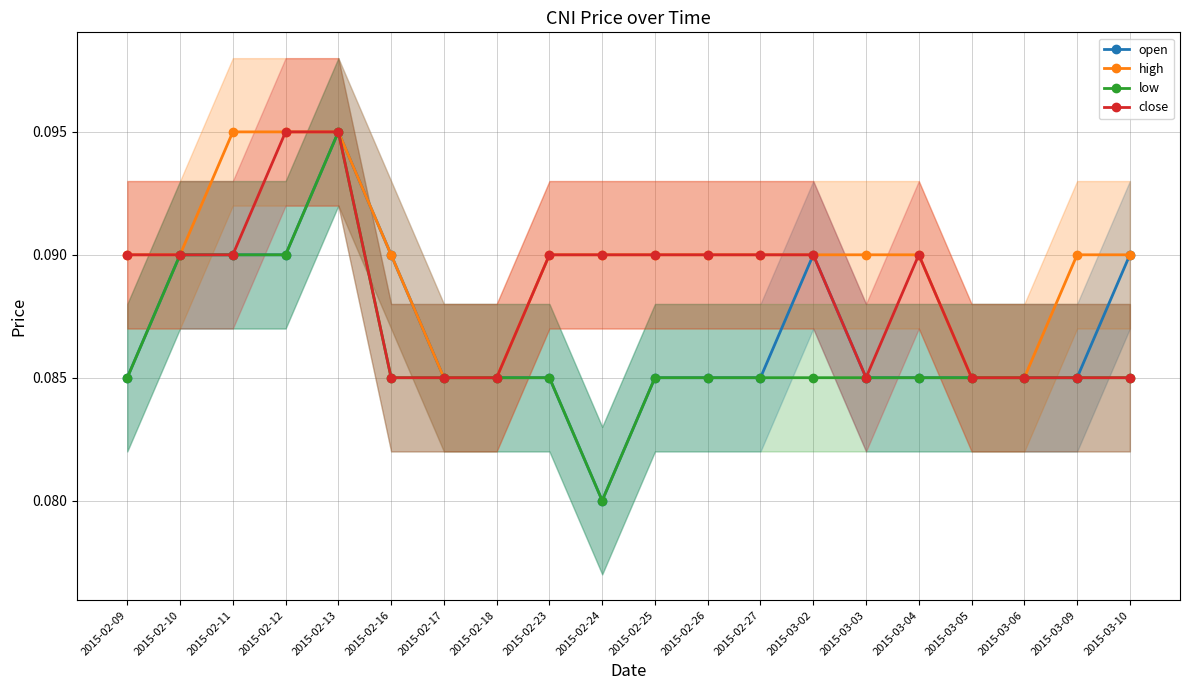

Does the chart have visible grid lines?

Yes